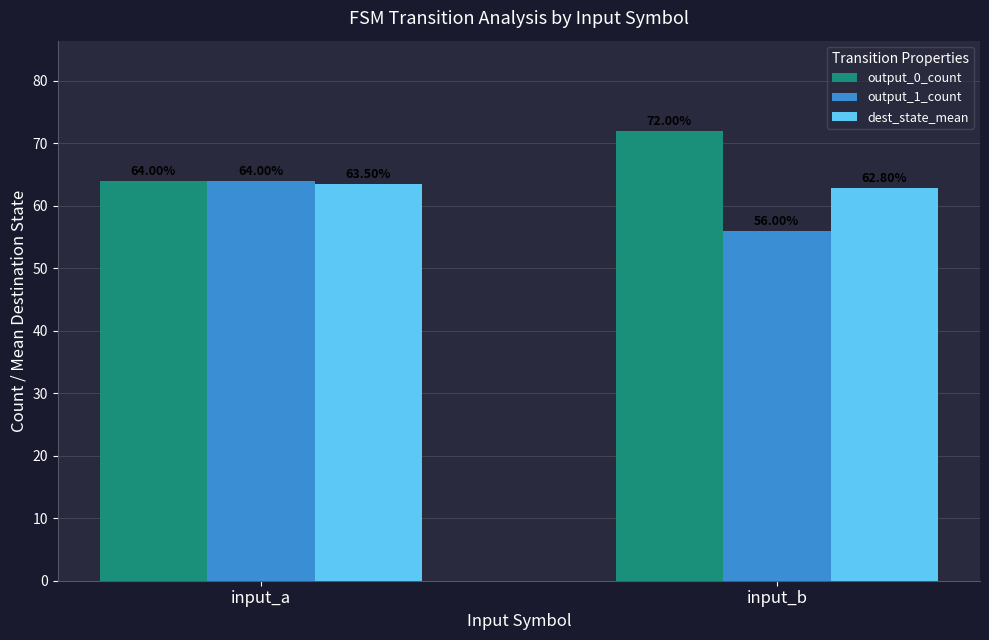

What is the spread (max minus min) of values at input_b?

16.0